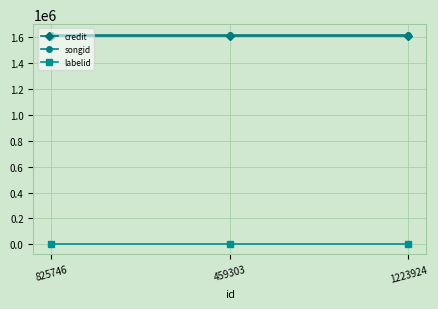

Is this an area chart (filled region under the line)?

No